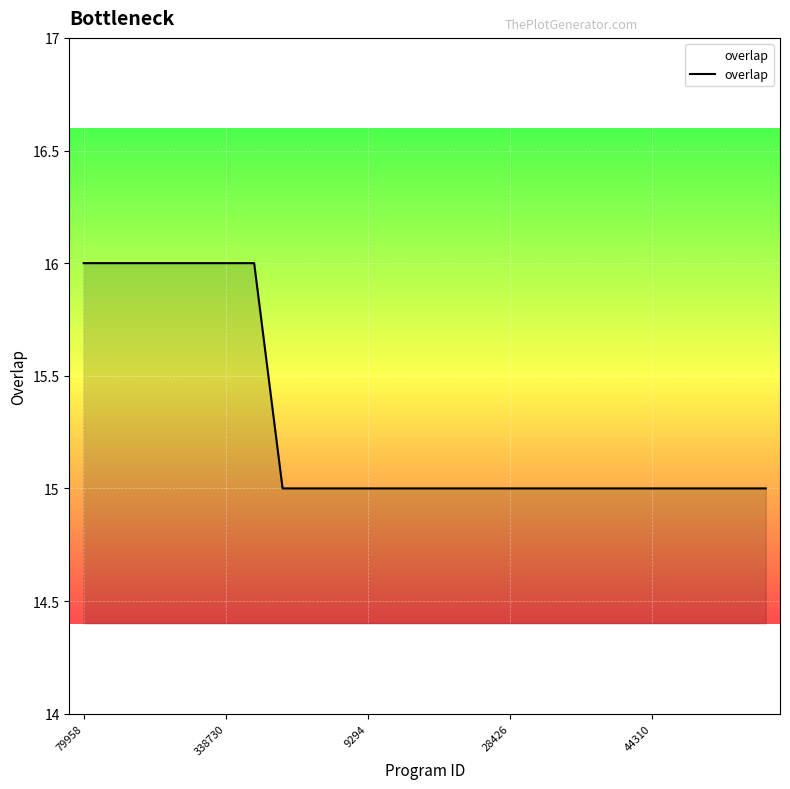

What is the greatest value displayed?

16